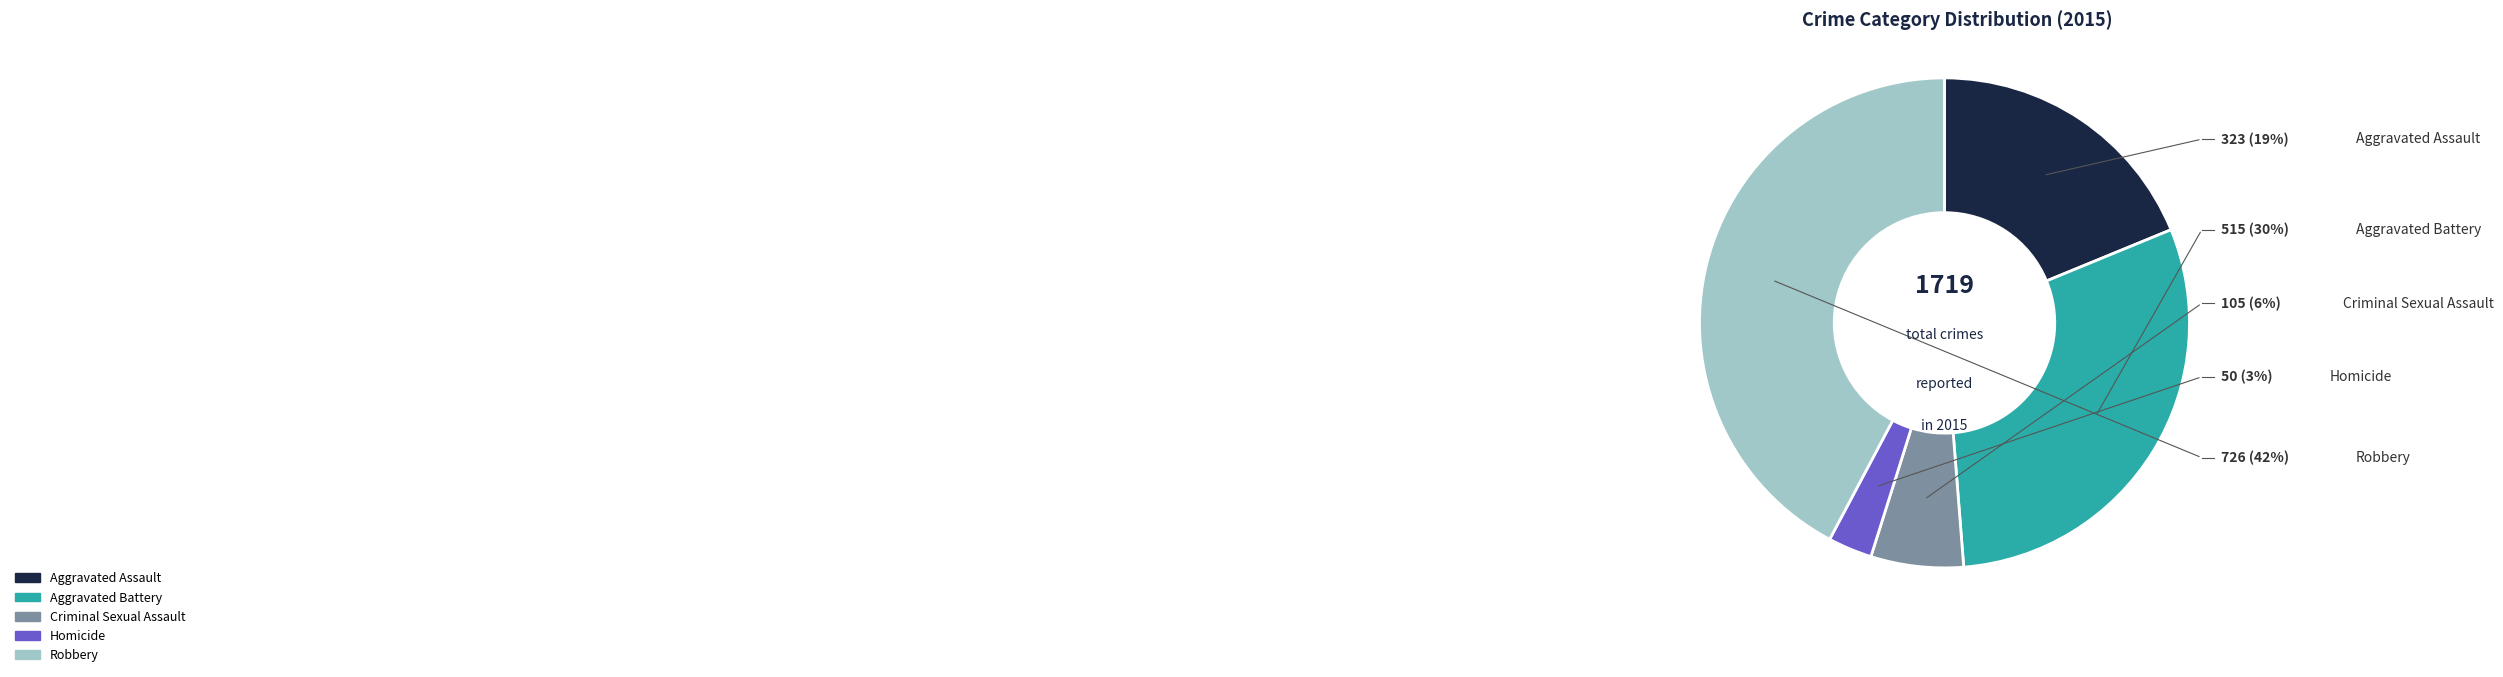

Which category has the smallest portion of the pie?

Homicide